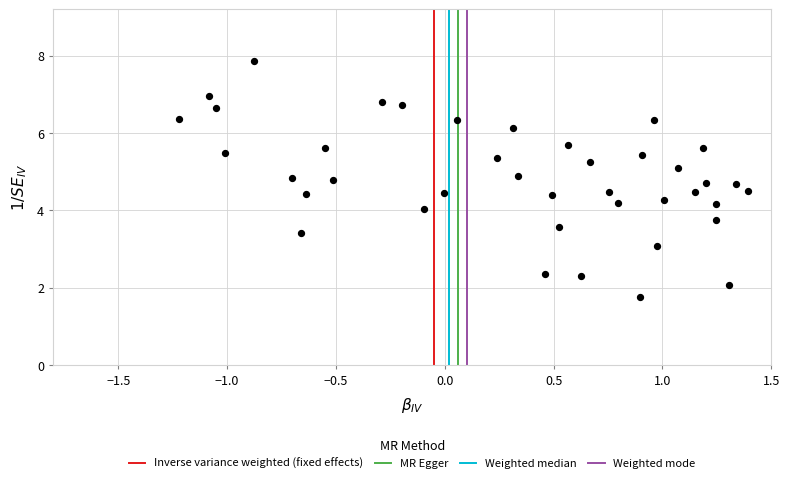

What is the range of Y values (max minus min)?

6.1